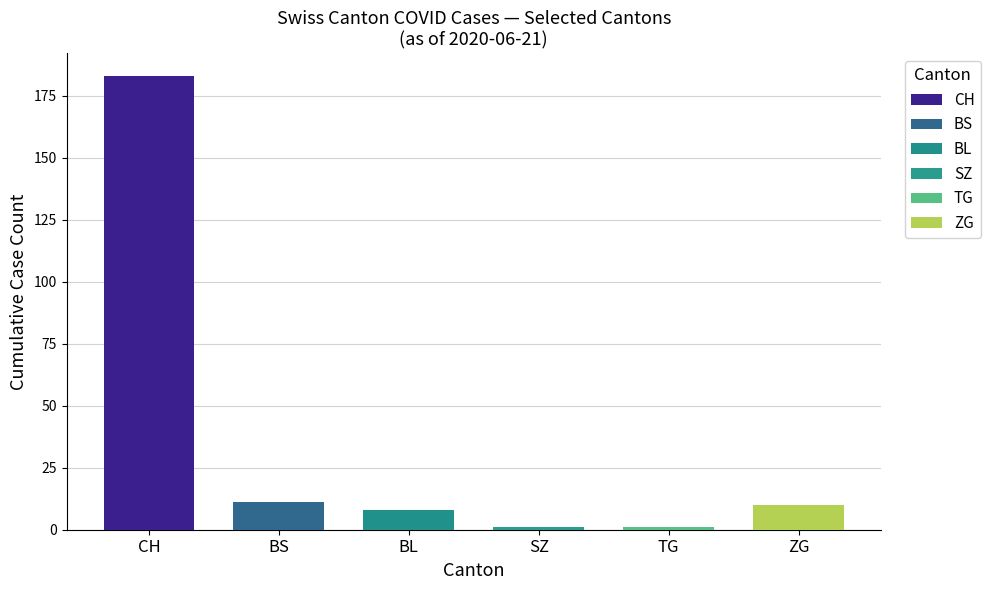

What is the greatest value displayed?

183